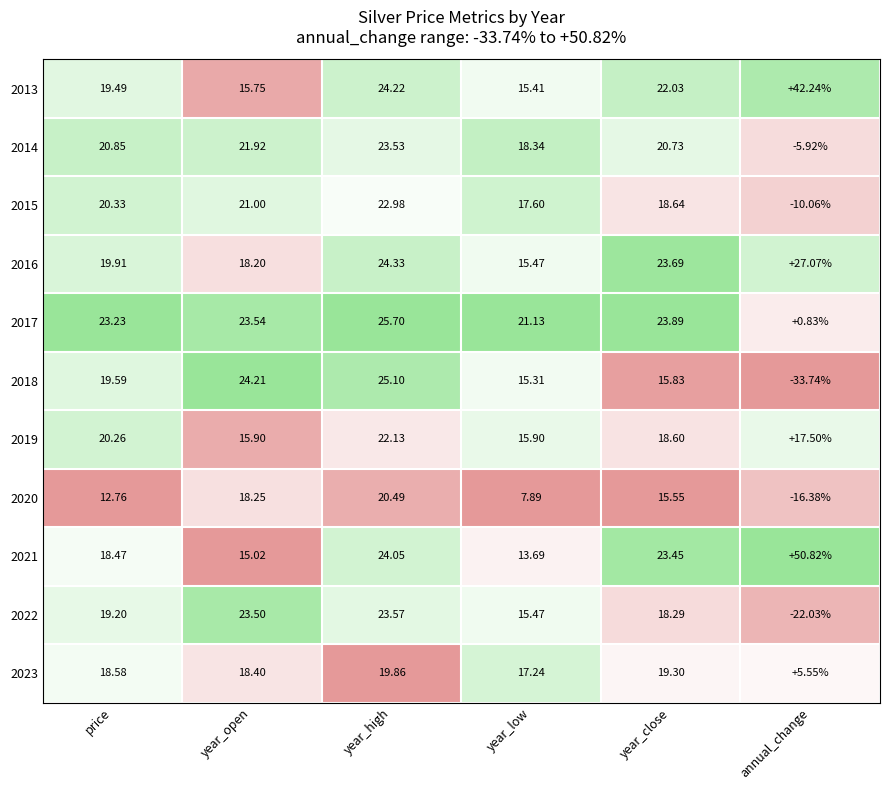

At which label does 2017 first exceed 23?

price